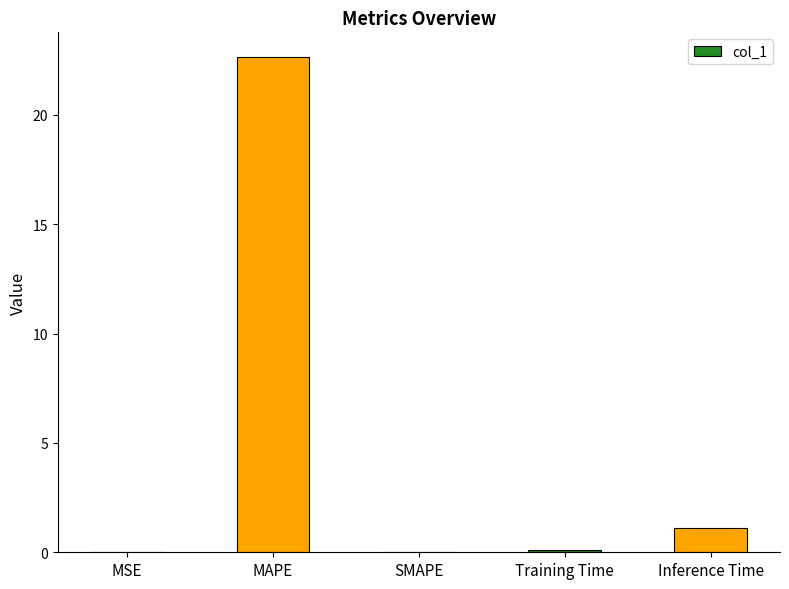

Are the bars horizontal?

No